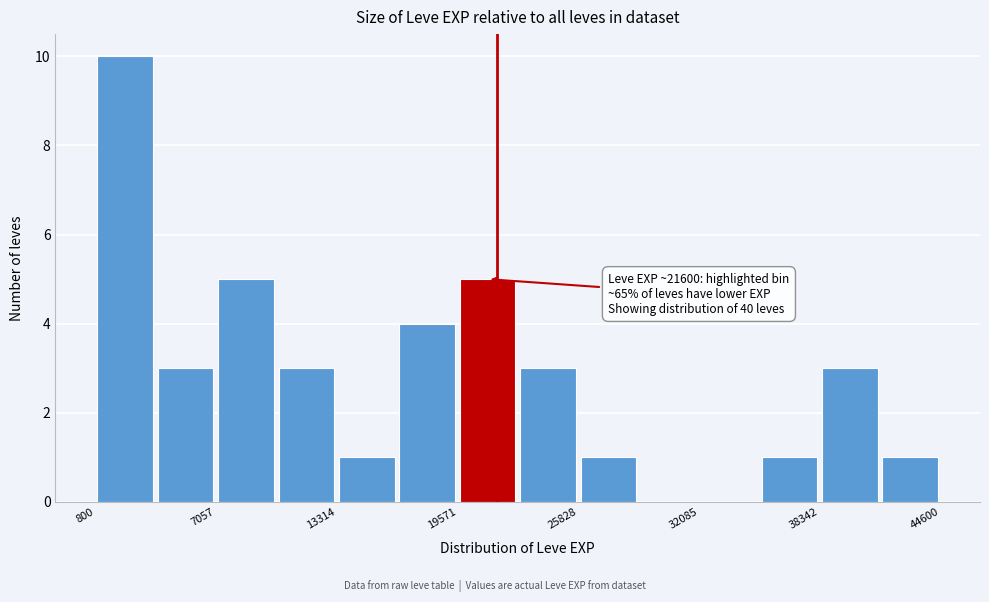

Read against the x-axis, roughly where is the centre of the tallest bar?

2000